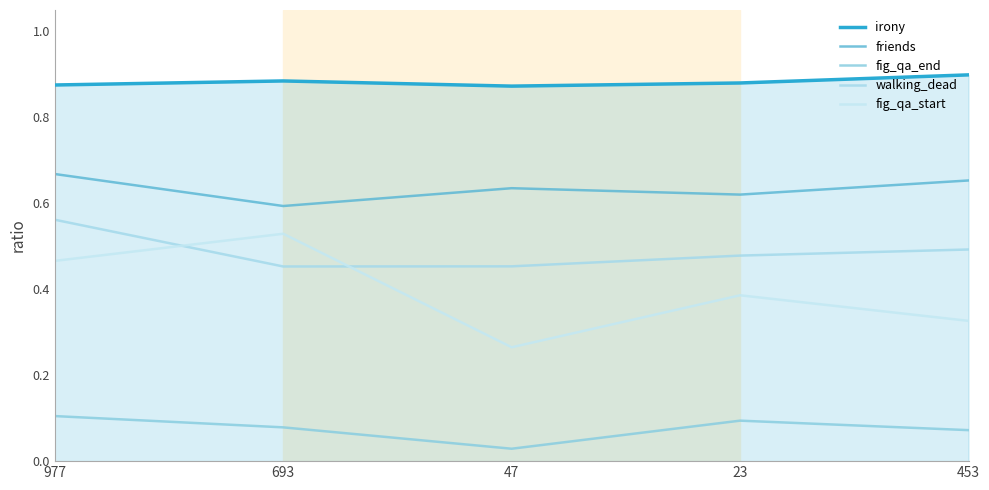

Between 693 and 23, which series saw the biggest shift?

fig_qa_start